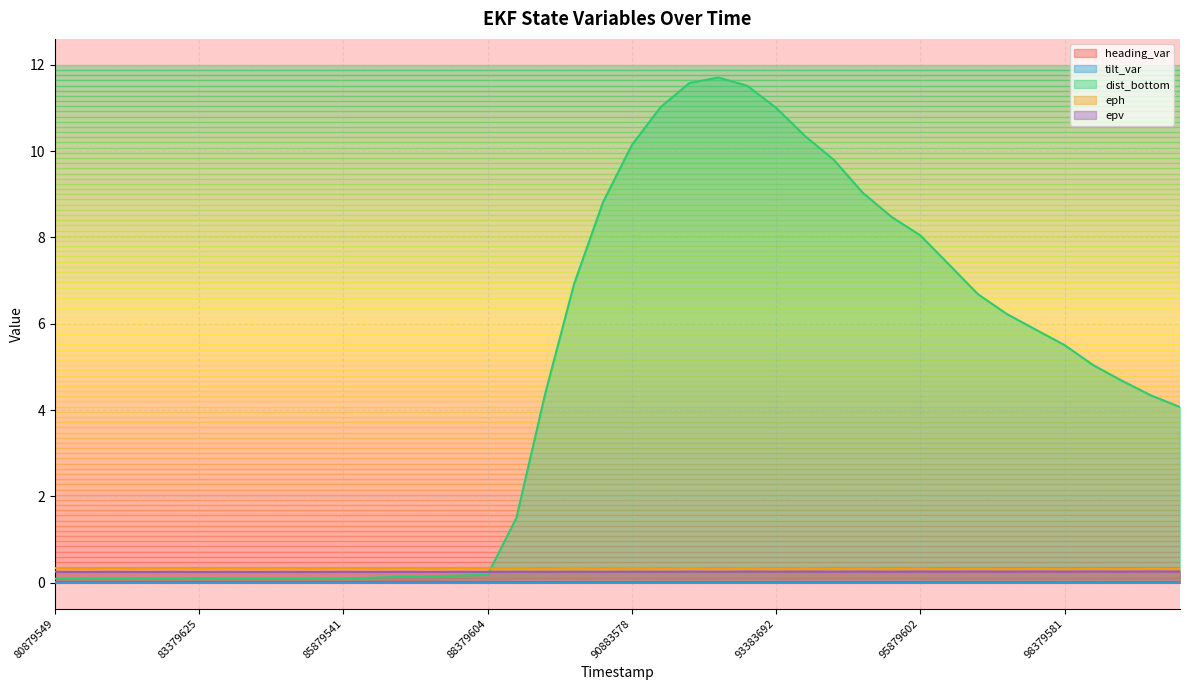

Which has a higher value, 92879576 or 98379581?

92879576